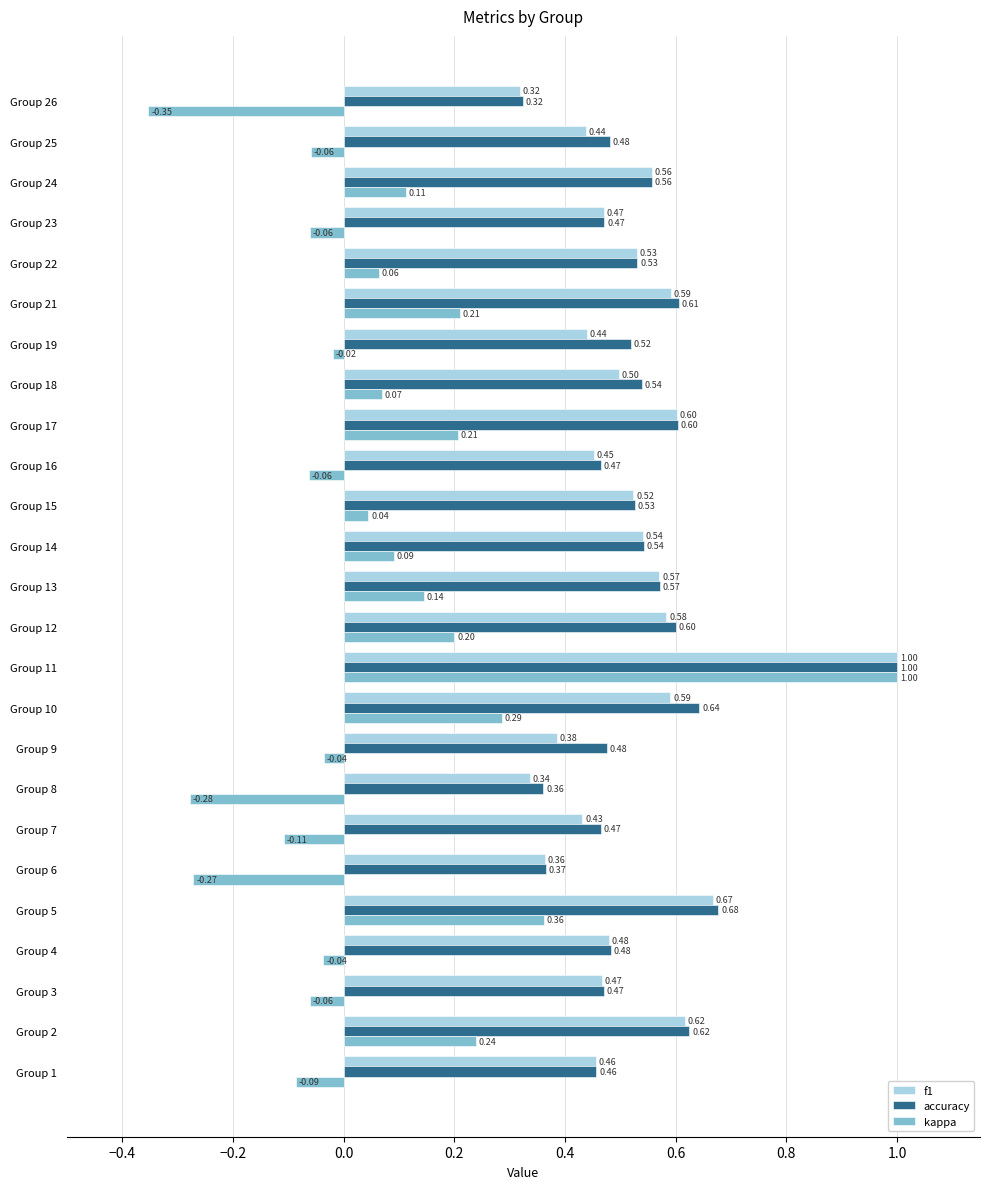

What is the difference between the maximum and minimum values in the kappa series?

1.4